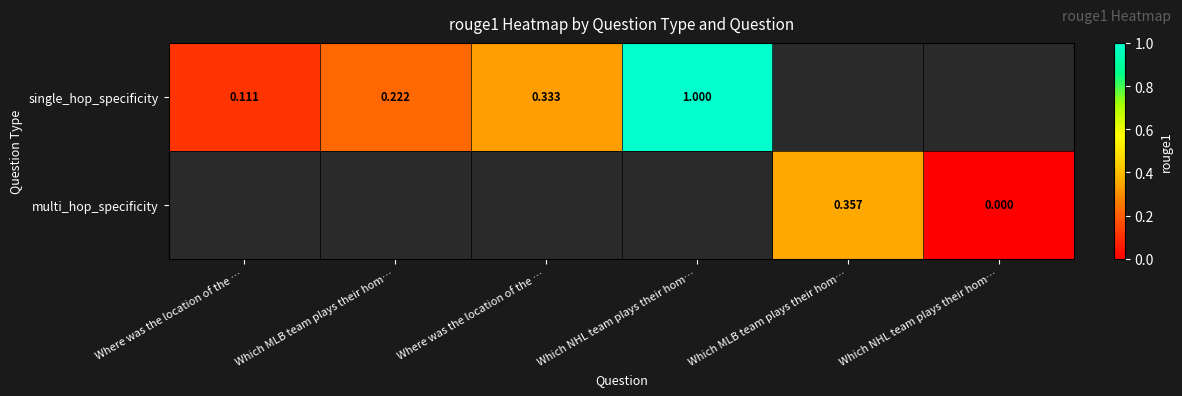

Is it true that multi_hop_specificity equals 0.0 at Which NHL team plays their hom…?

True